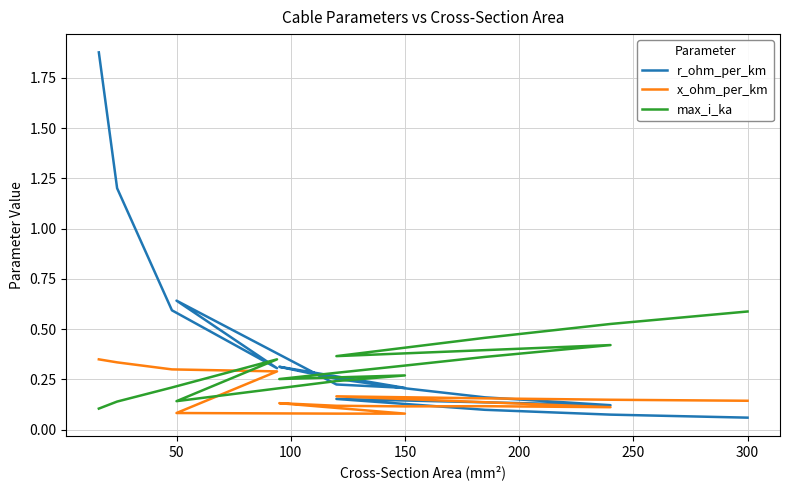

What is the average value of the x_ohm_per_km series?

0.2